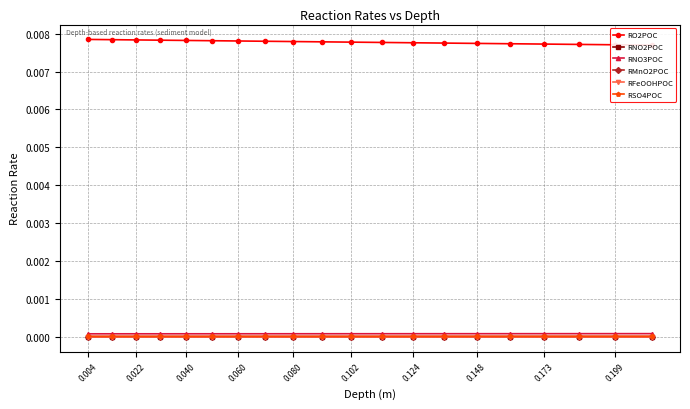

How many distinct data groups are displayed?

6